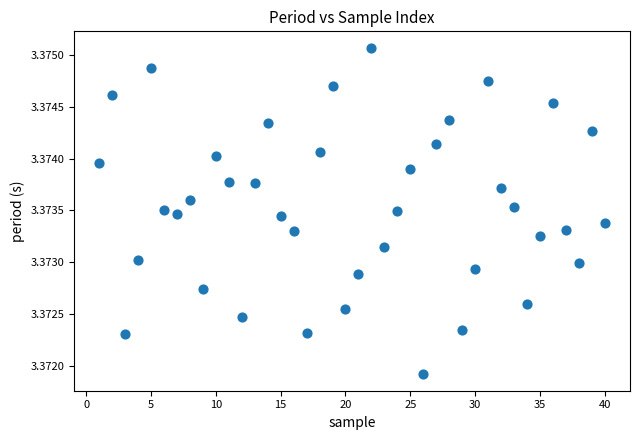

What is the range of X values (max minus min)?

39.0